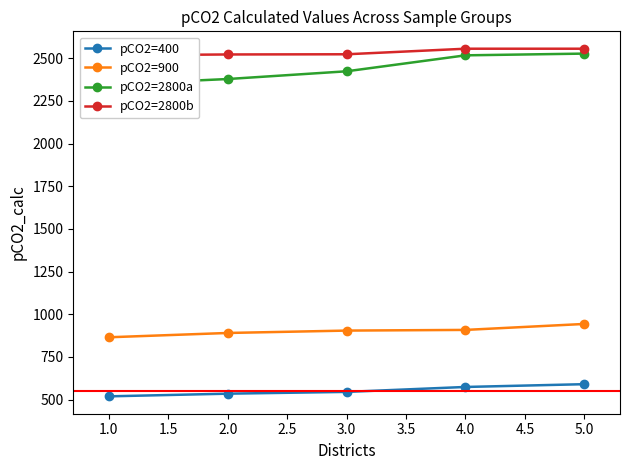

True or false: pCO2=400 and pCO2=900 cross at least once.

False